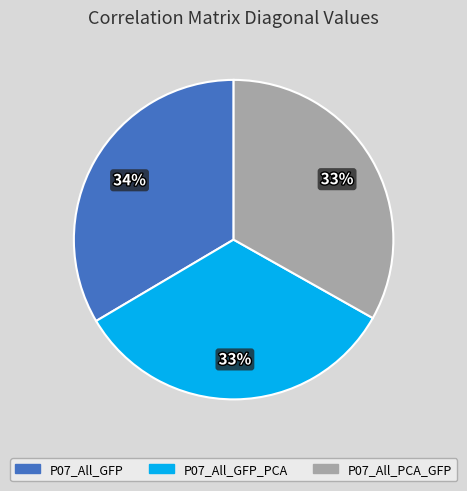

Is there a majority slice in this chart?

No